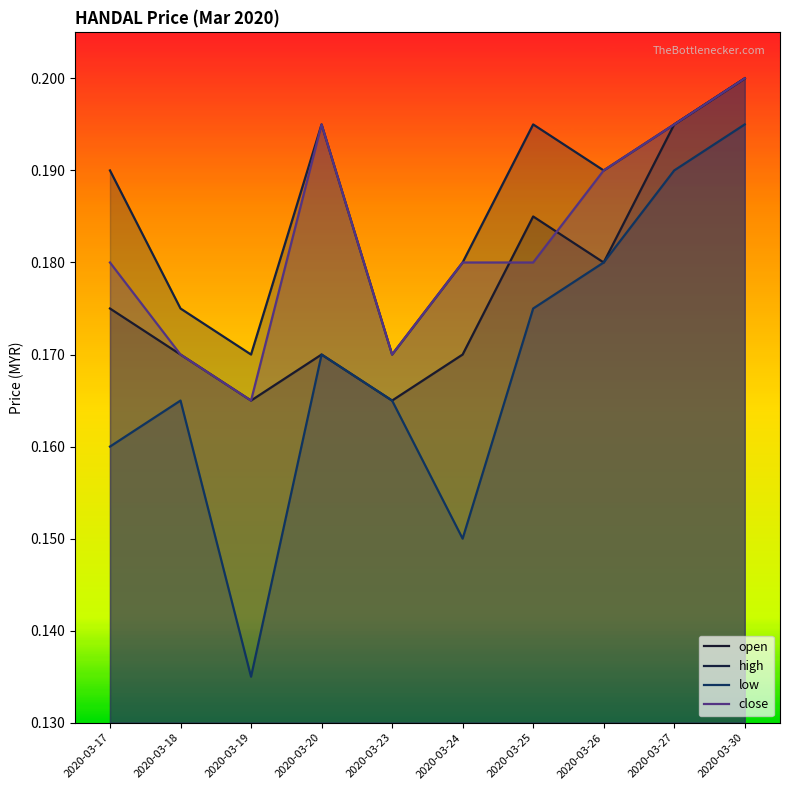

The value of low at 2020-03-18 is 0.3. True or false?

False